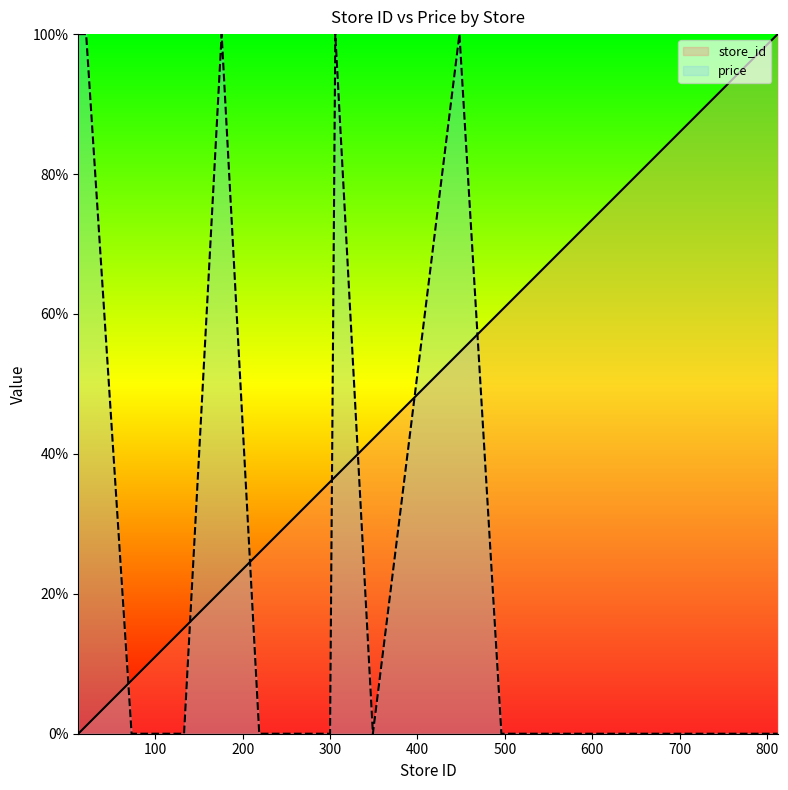

How many lines are shown in the chart?

2